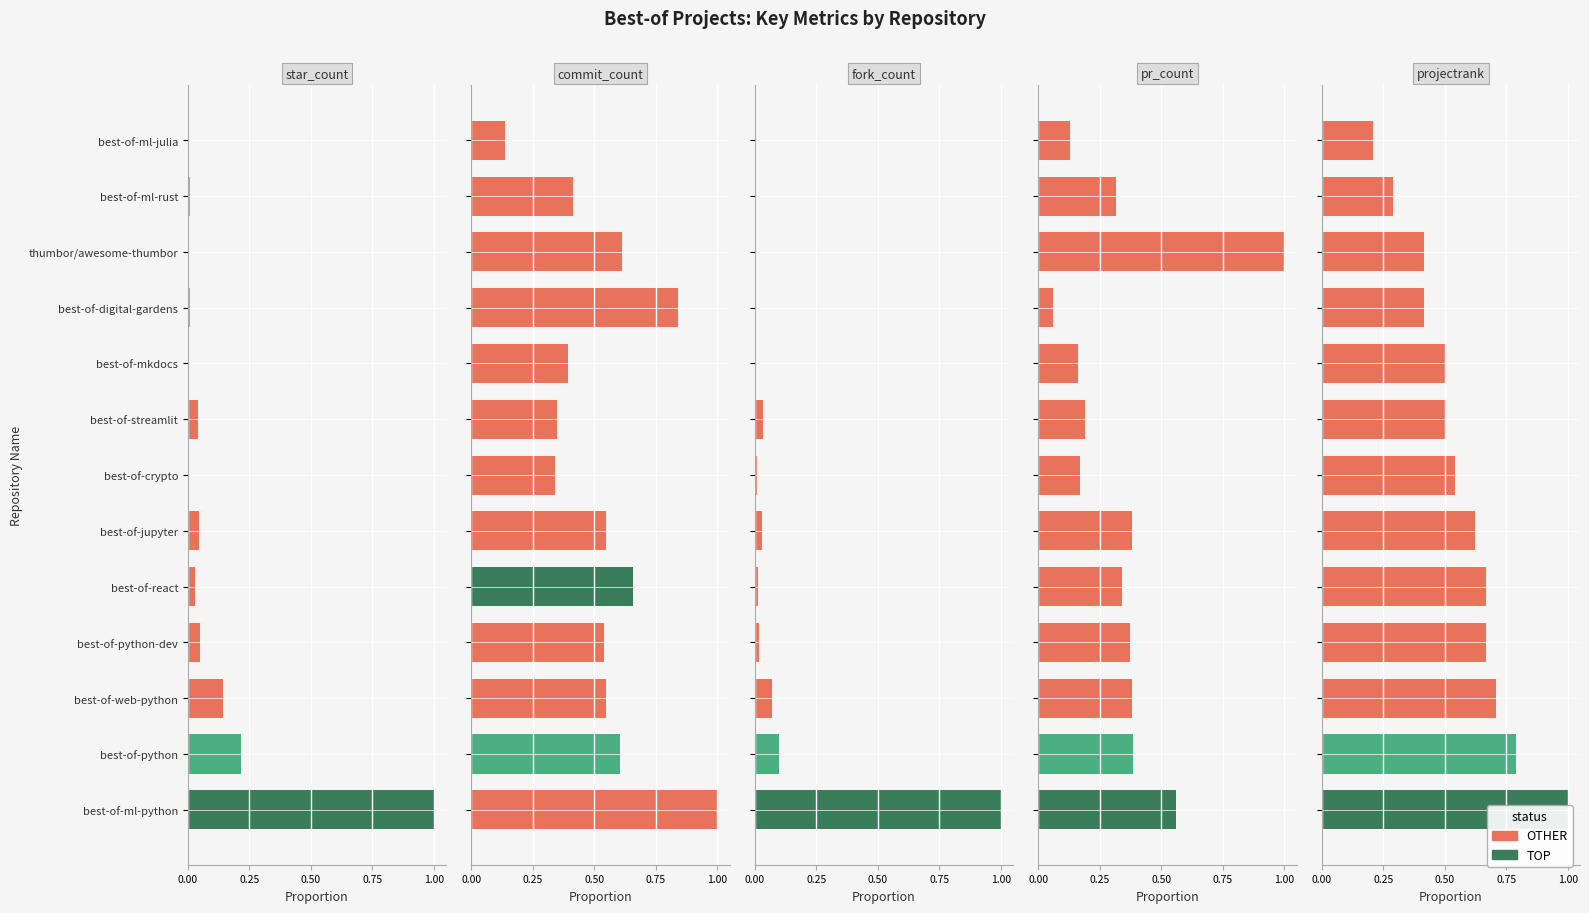

How many groups of bars are there?

13